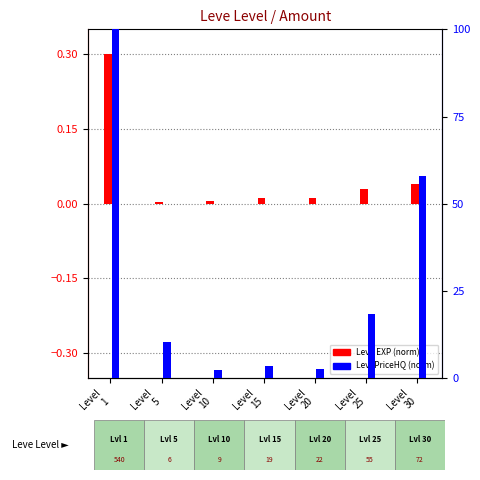

How many groups of bars are there?

7